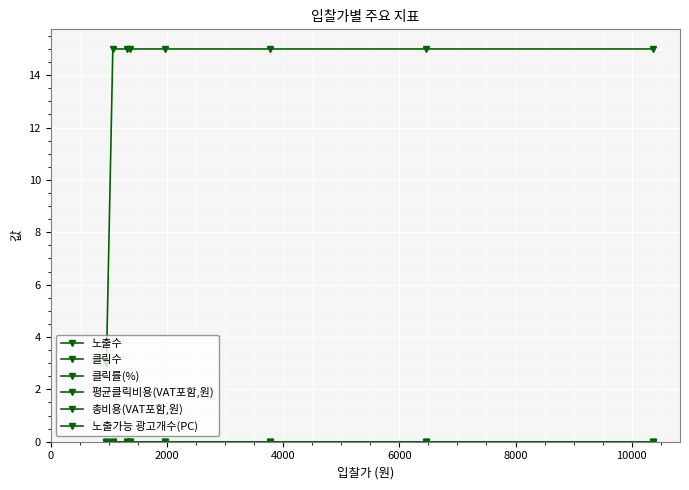

Does the chart have visible grid lines?

Yes